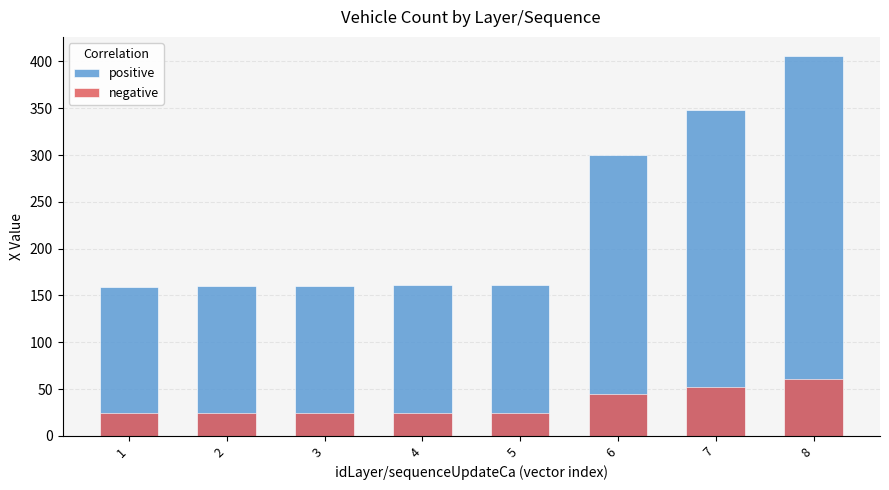

What are all the series names shown in the legend?

positive, negative